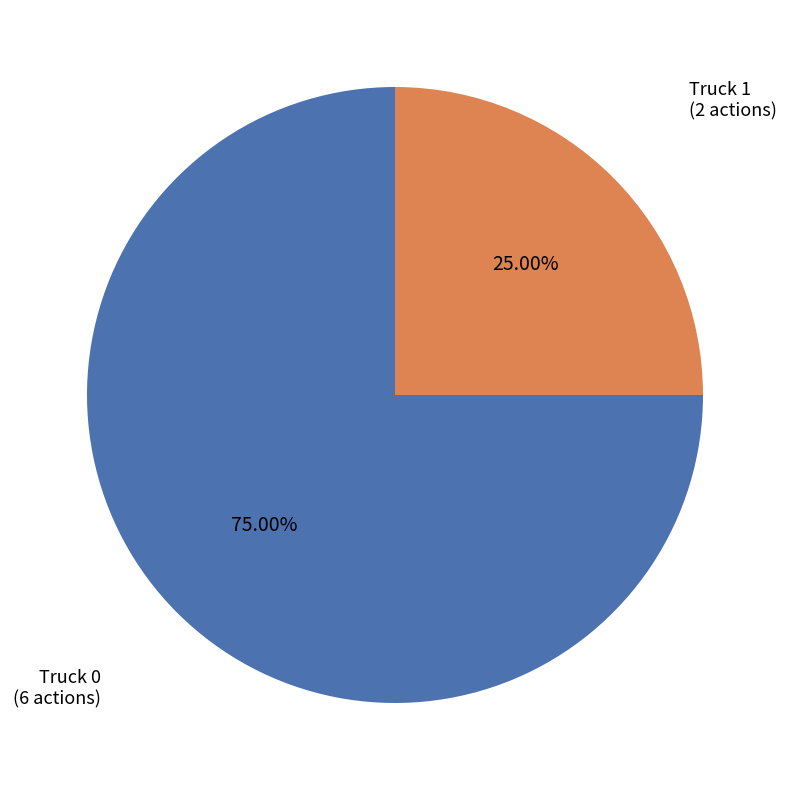

How much of the chart is everything except Truck 0?

25.0%